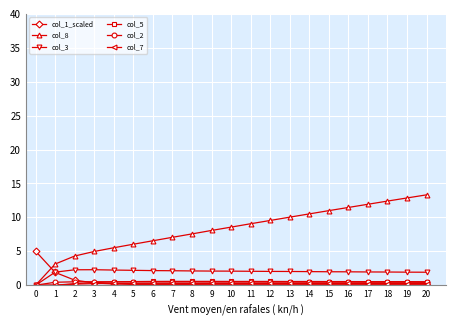

Which series changed the most between 15 and 17?

col_8